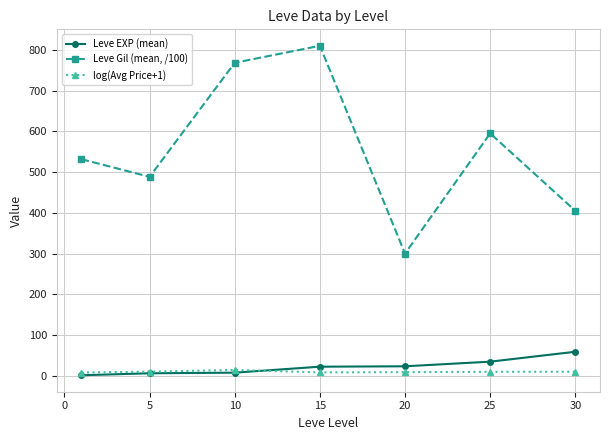

True or false: log(Avg Price+1) and Leve Gil (mean, /100) intersect in this chart.

False